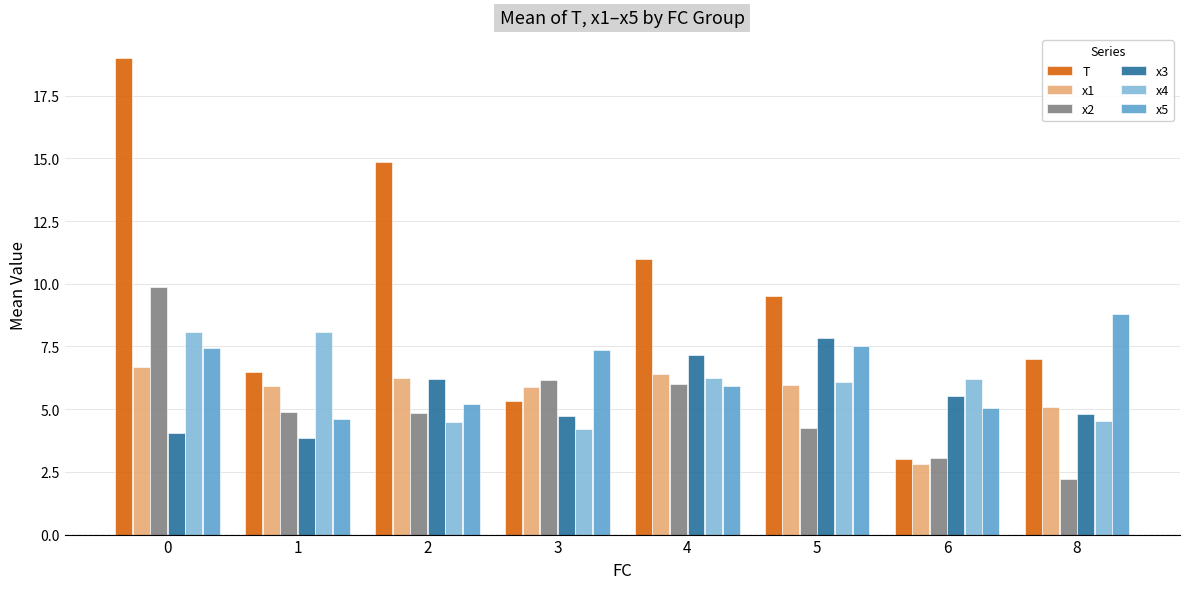

What is the average value of the T series?

9.5